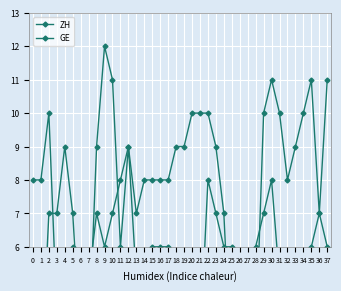

How many lines are shown in the chart?

2